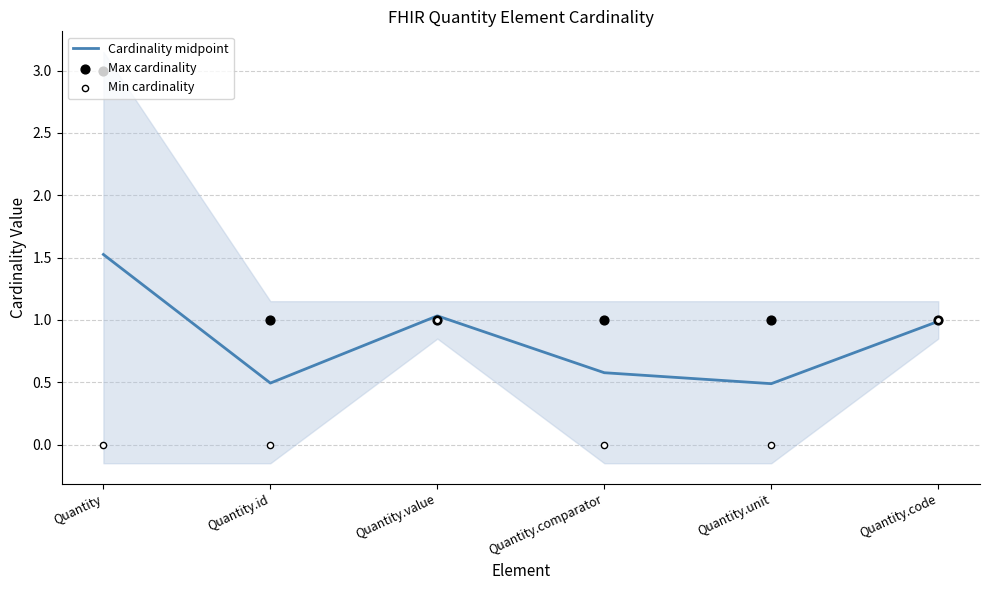

What is the total value across all series at Quantity.unit?

1.5